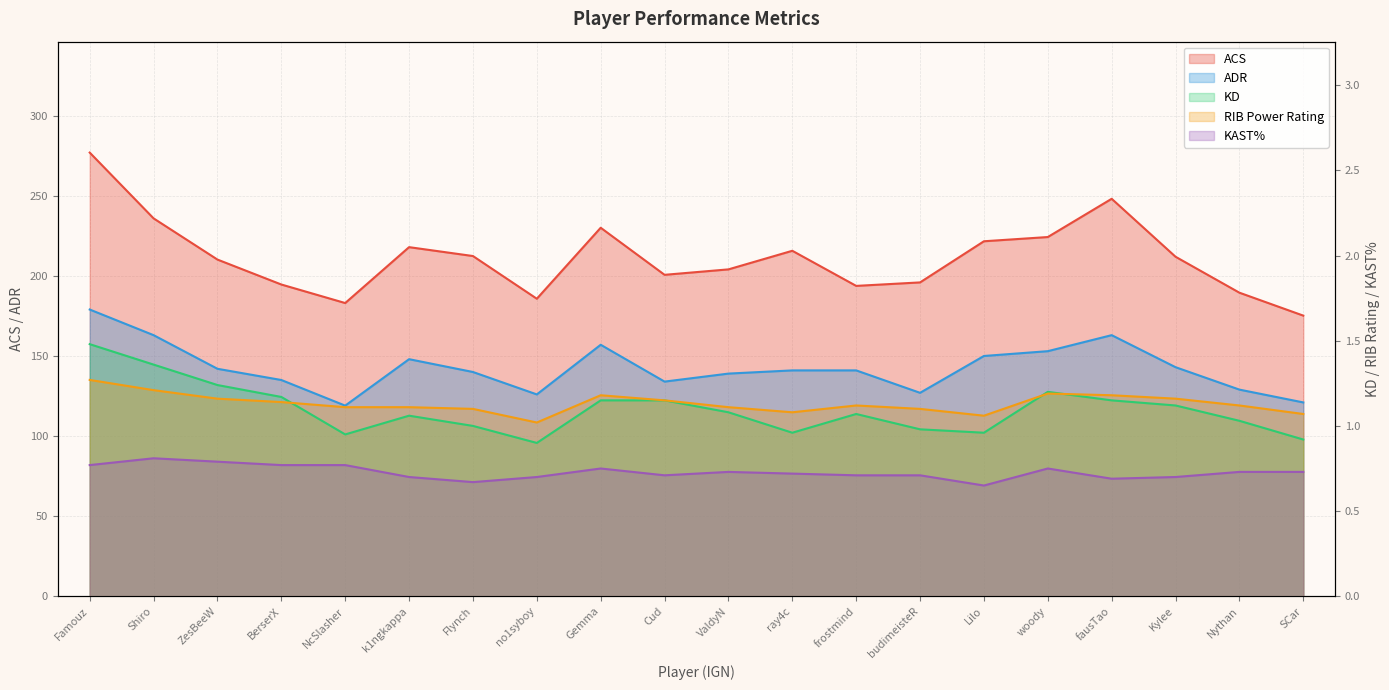

Reading left to right, what are all the values shown in this chart?

ACS: 277.0	235.9	210.2	194.6	183.1	217.9	212.4	185.7	230.1	200.7	204.1	215.7	193.8	195.9	221.6	224.3	248.1	211.9	189.5	175.2
ADR: 179.0	163.0	142.0	135.0	119.0	148.0	140.0	126.0	157.0	134.0	139.0	141.0	141.0	127.0	150.0	153.0	163.0	143.0	129.0	121.0
KD: 1.5	1.4	1.2	1.2	0.9	1.1	1.0	0.9	1.1	1.1	1.1	1.0	1.1	1.0	1.0	1.2	1.1	1.1	1.0	0.9
RIB Power Rating: 1.3	1.2	1.2	1.1	1.1	1.1	1.1	1.0	1.2	1.1	1.1	1.1	1.1	1.1	1.1	1.2	1.2	1.2	1.1	1.1
KAST%: 0.8	0.8	0.8	0.8	0.8	0.7	0.7	0.7	0.8	0.7	0.7	0.7	0.7	0.7	0.7	0.8	0.7	0.7	0.7	0.7